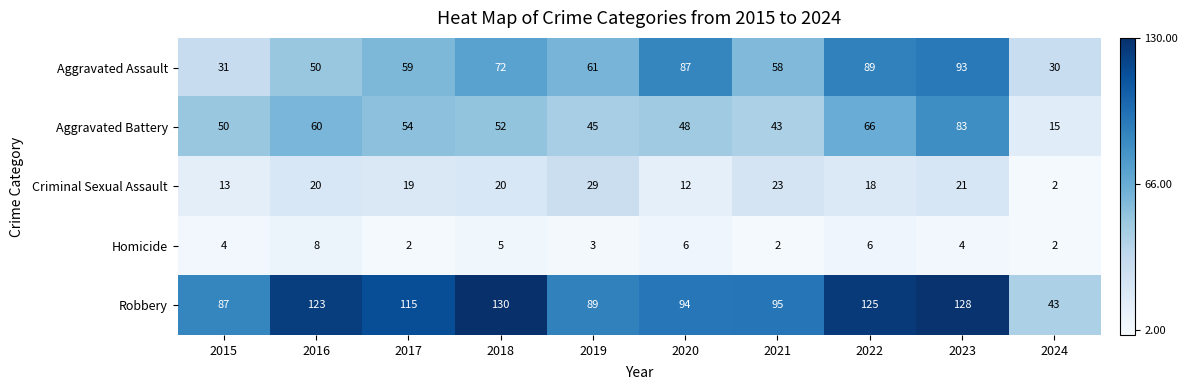

The value of Homicide at 2021 is 3. True or false?

False